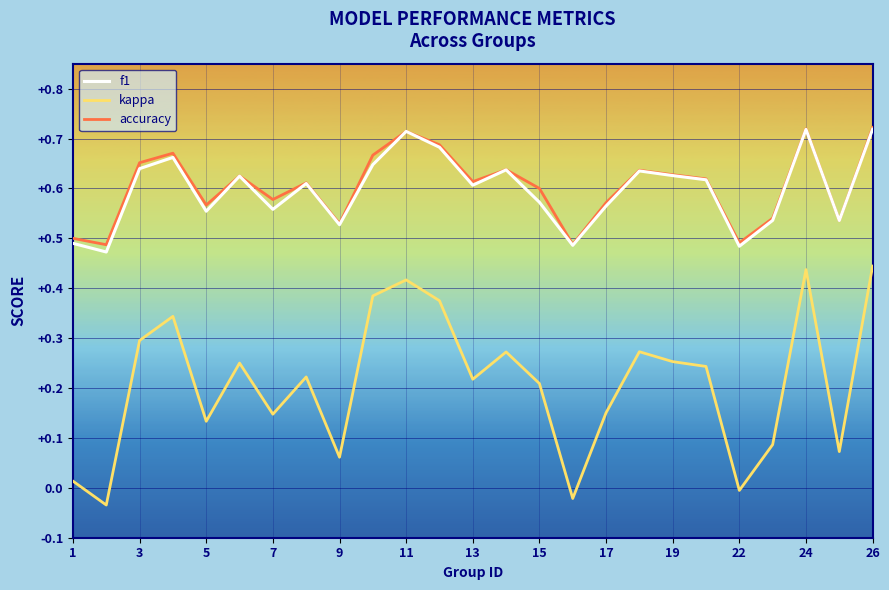

True or false: kappa and f1 cross at least once.

False